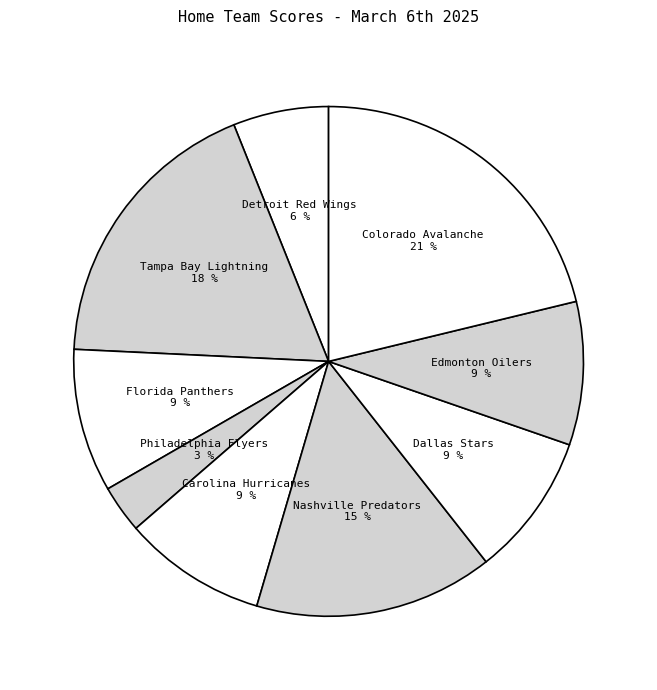

Rank the categories by value from lowest to highest.

Philadelphia Flyers, Detroit Red Wings, Florida Panthers, Carolina Hurricanes, Dallas Stars, Edmonton Oilers, Nashville Predators, Tampa Bay Lightning, Colorado Avalanche